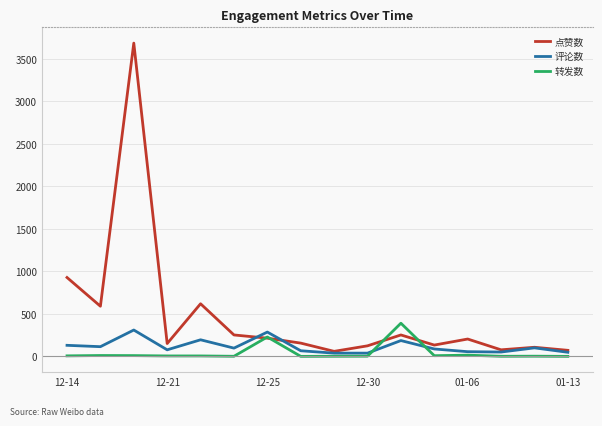

Which series has the largest range (max minus min)?

点赞数